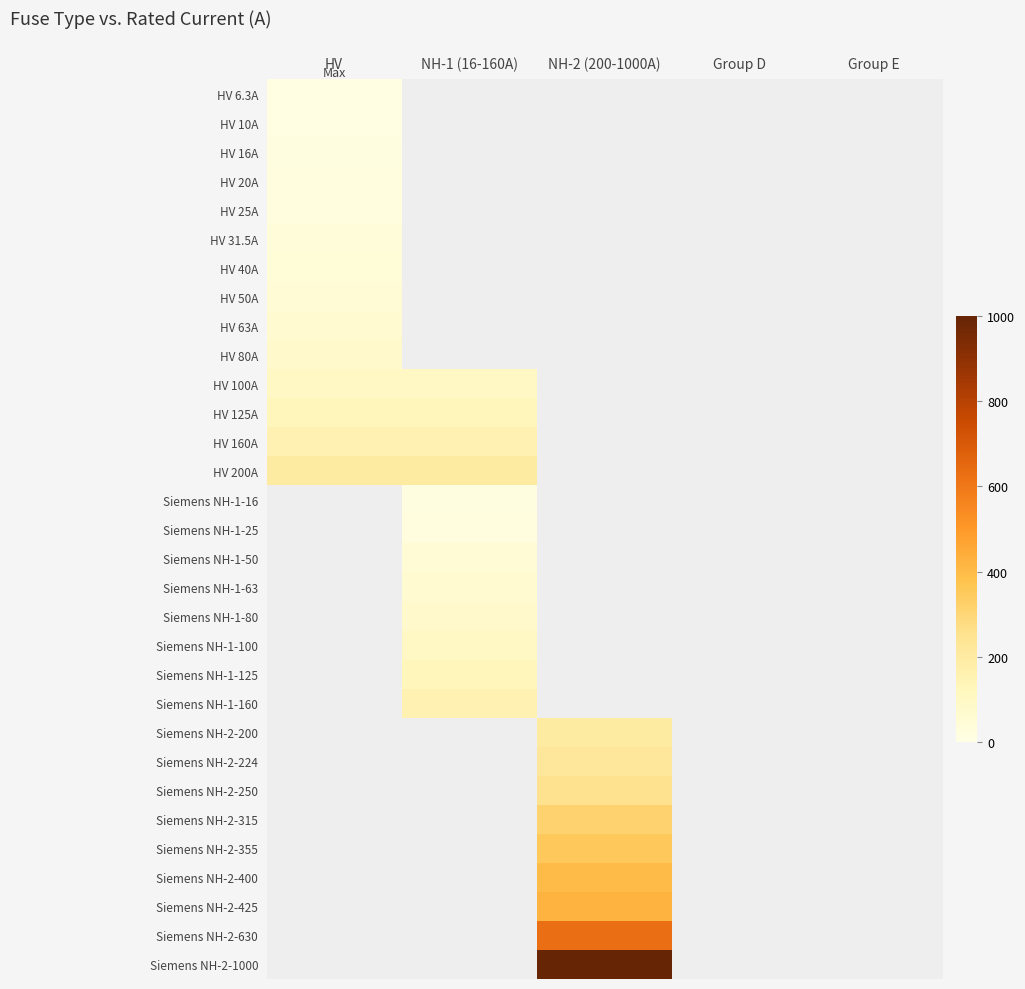

List the labels in order of HV 200A value, smallest first.

HV, NH-1 (16-160A), NH-2 (200-1000A), Group D, Group E